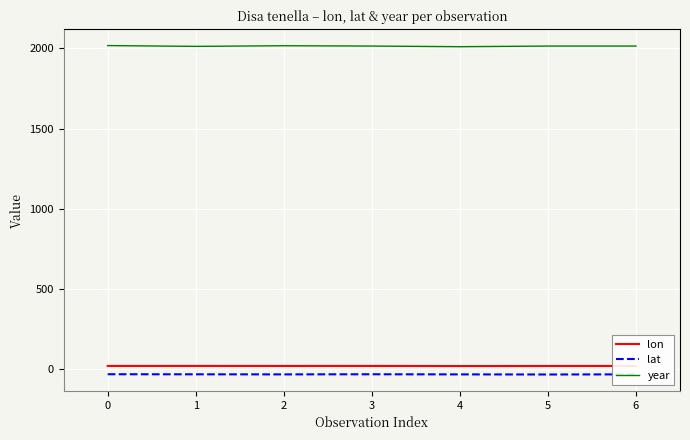

Is this an area chart (filled region under the line)?

No